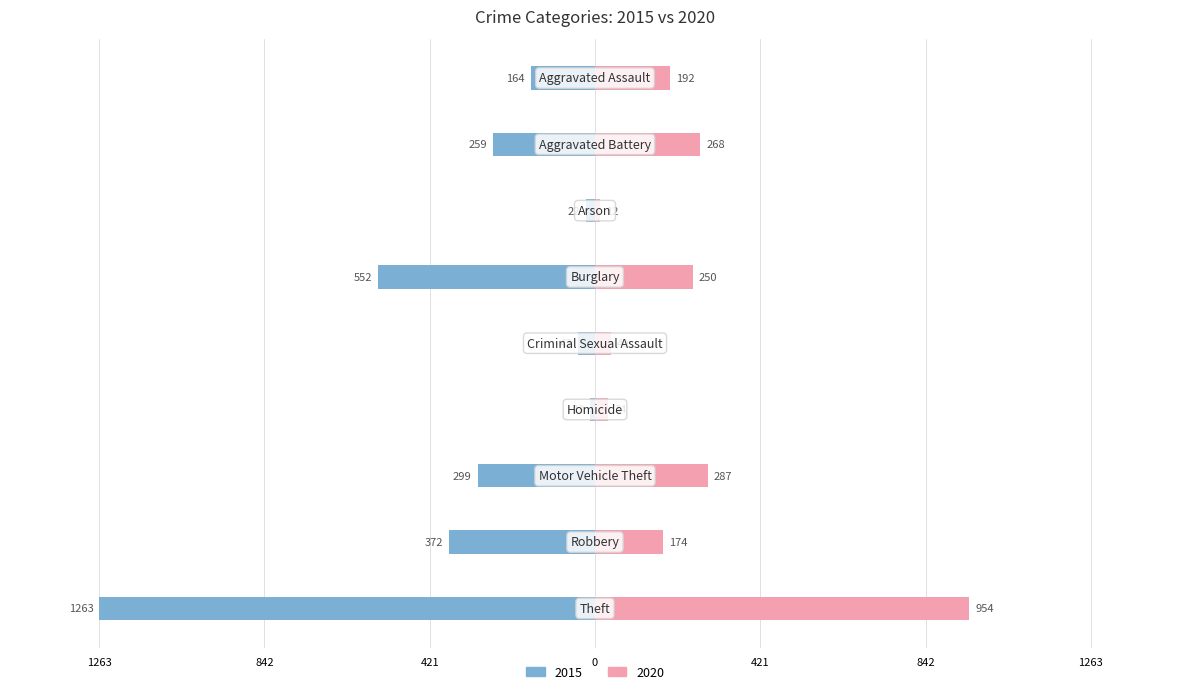

How many data points in 2020 are less than 192?

4